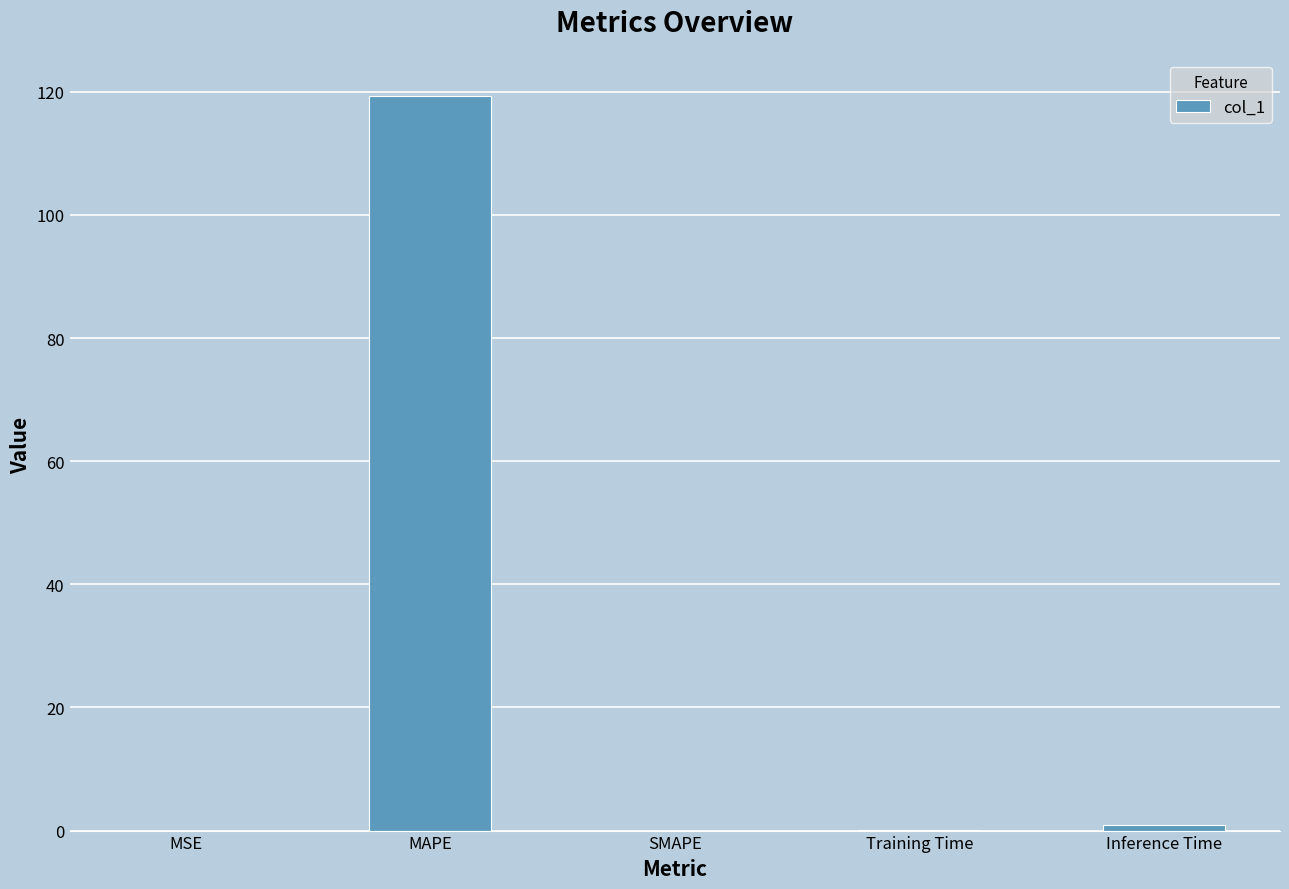

The value at Inference Time is 0.9. True or false?

True